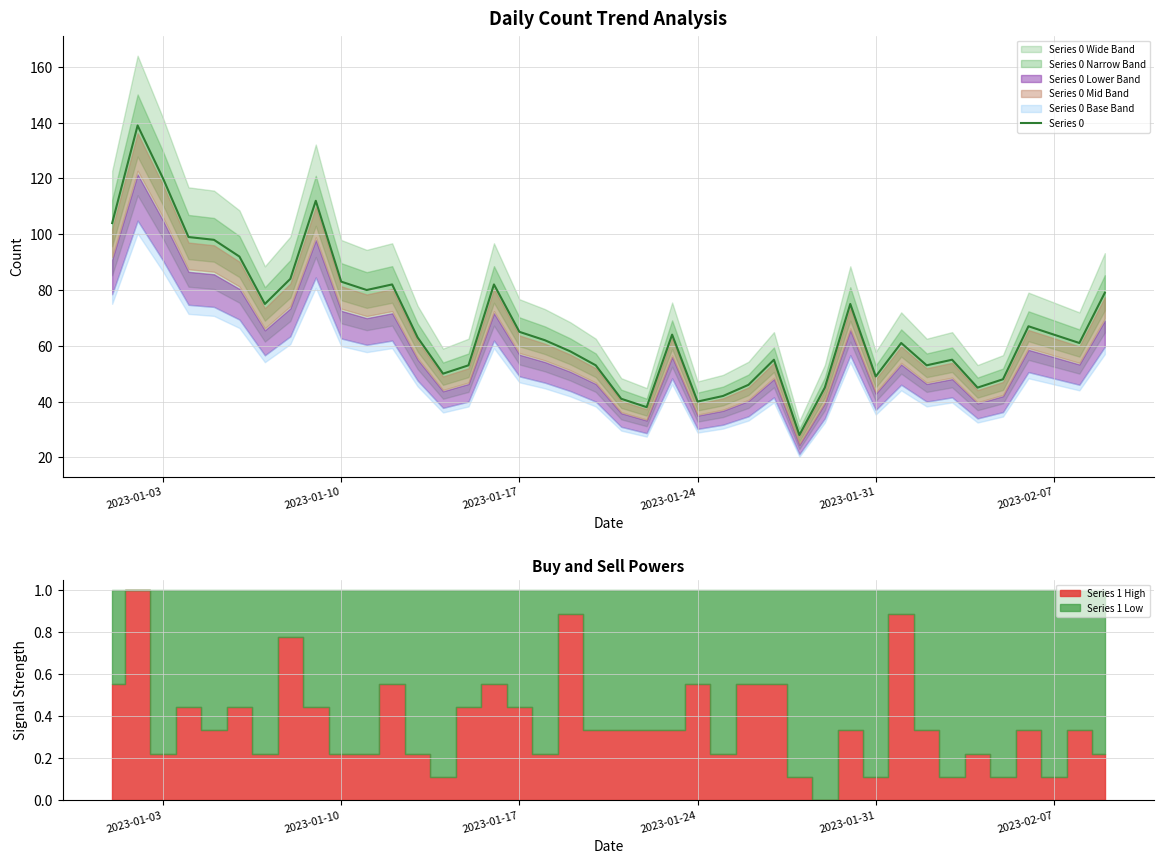

What is the maximum value for Series 0?

139